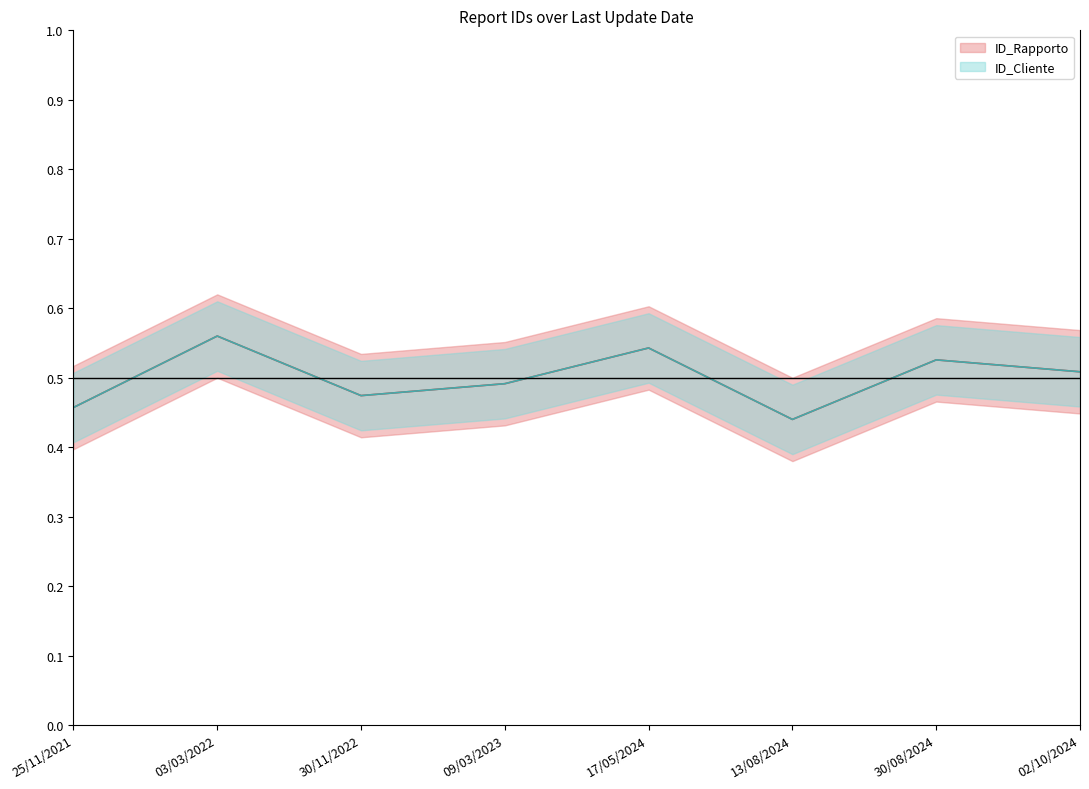

True or false: ID_Rapporto has a value of 0.4 at 13/08/2024.

True